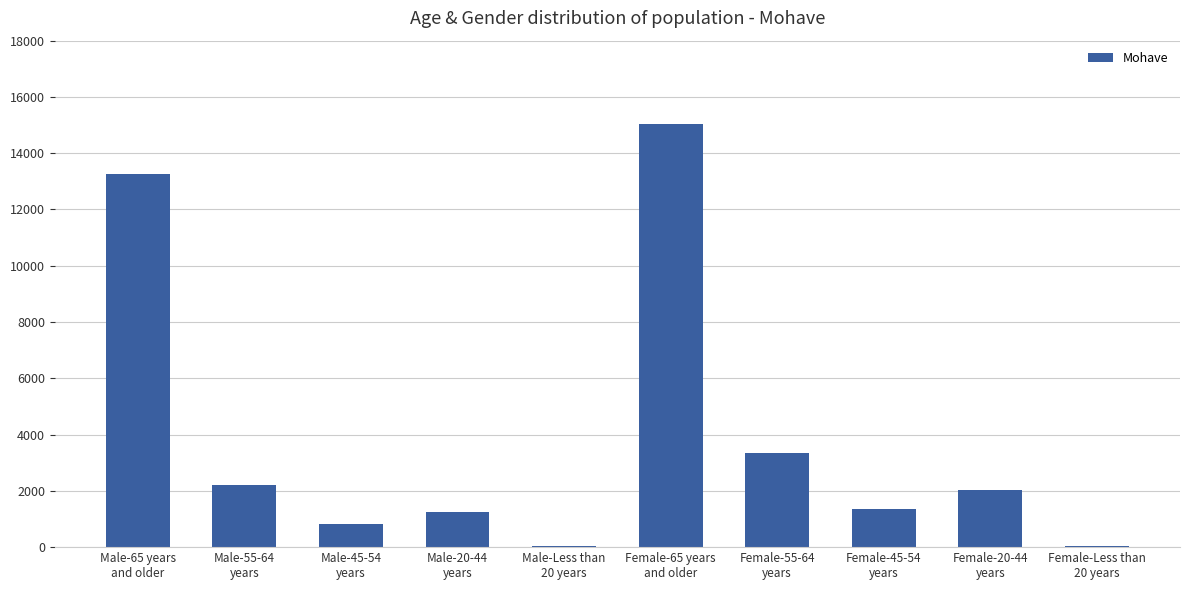

What is the maximum value shown in the chart?

15033